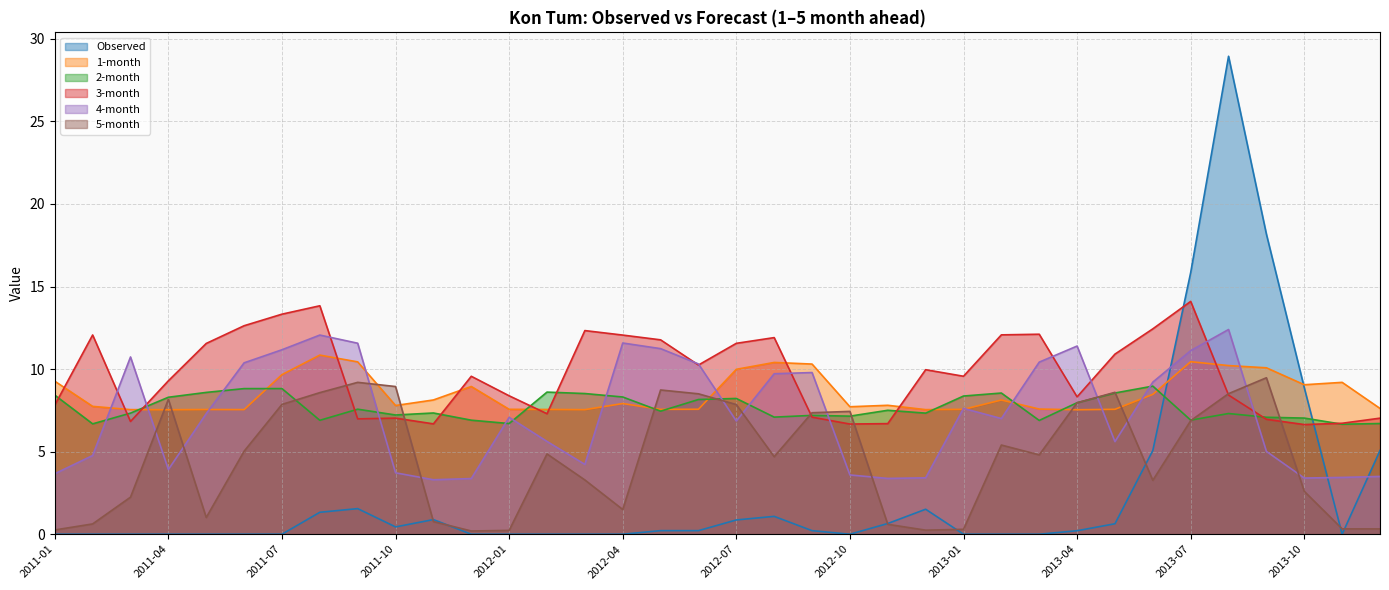

True or false: 3-month and Observed cross at least once.

True